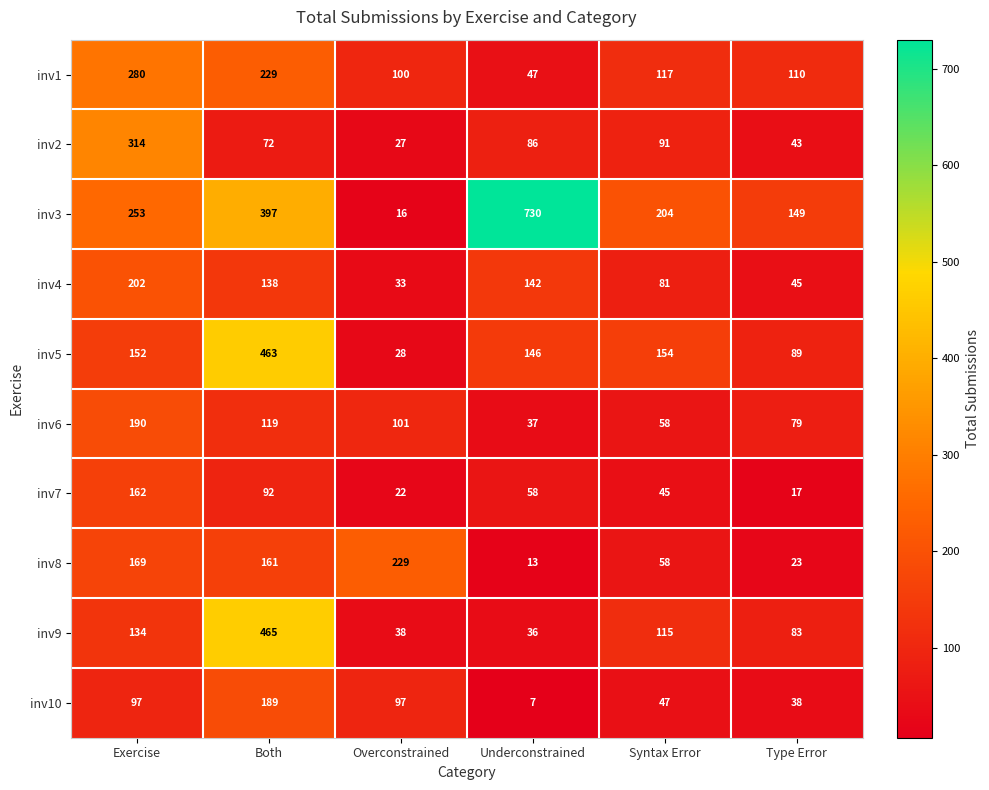

Which series has the largest range (max minus min)?

inv3